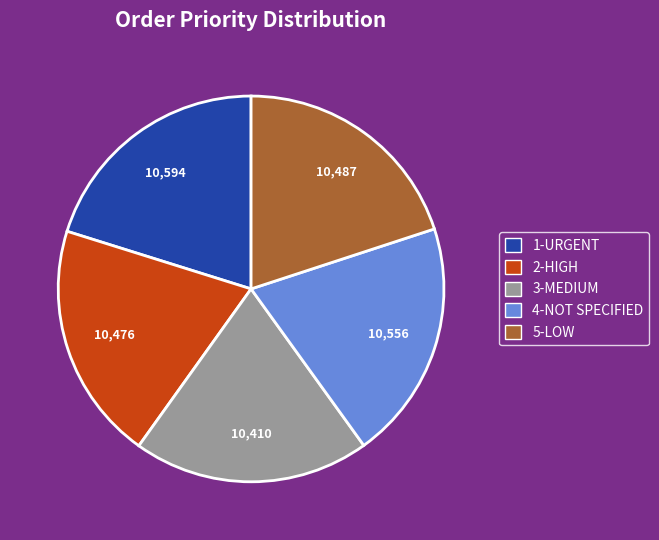

Does any single category account for the majority?

No